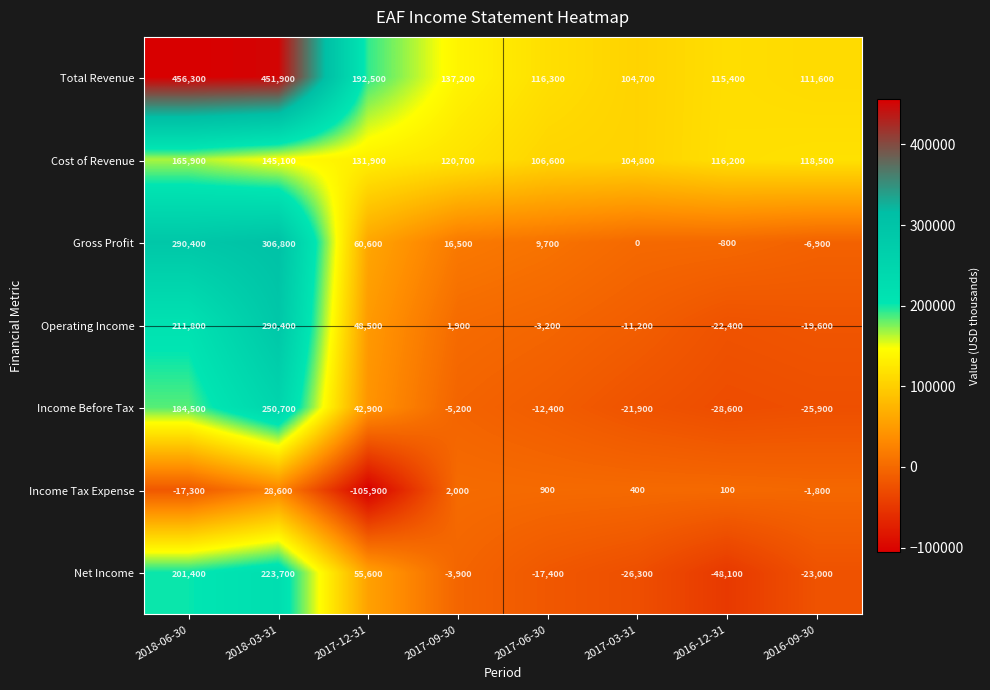

At how many categories does at least one series exceed 7448?

8